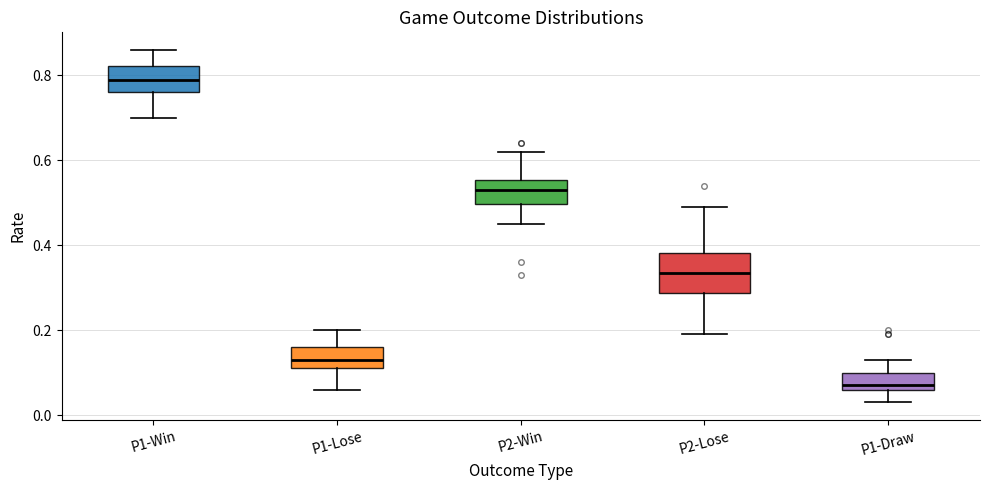

Which box is the tallest, from its lower edge to its upper edge?

P2-Lose